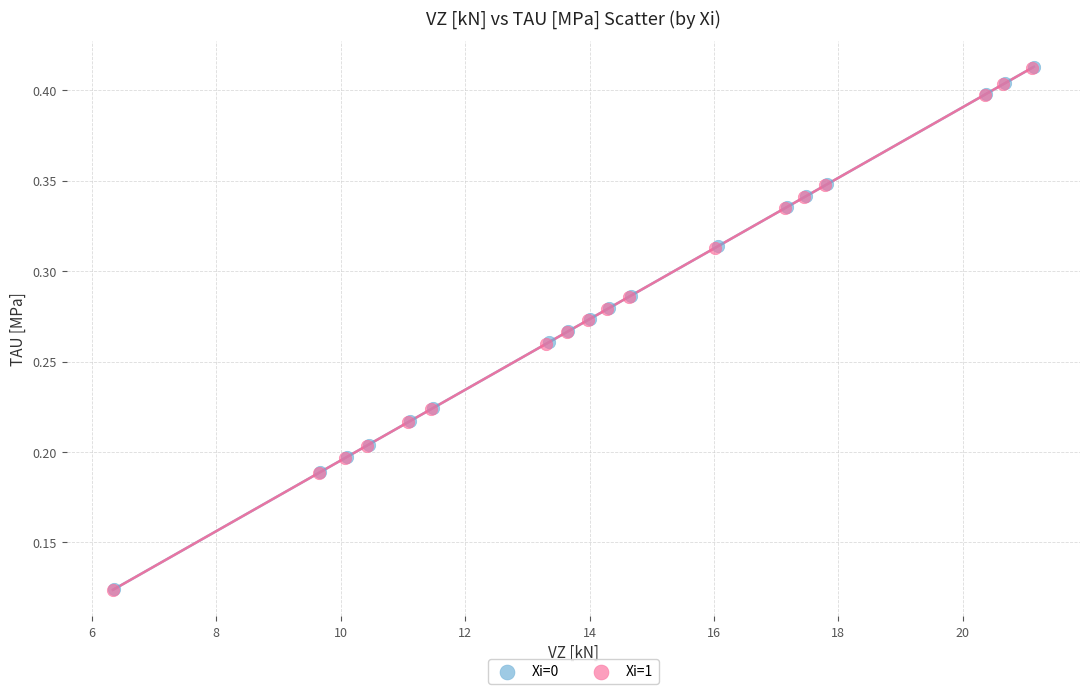

Which series has the largest Y range (max minus min)?

Xi=0